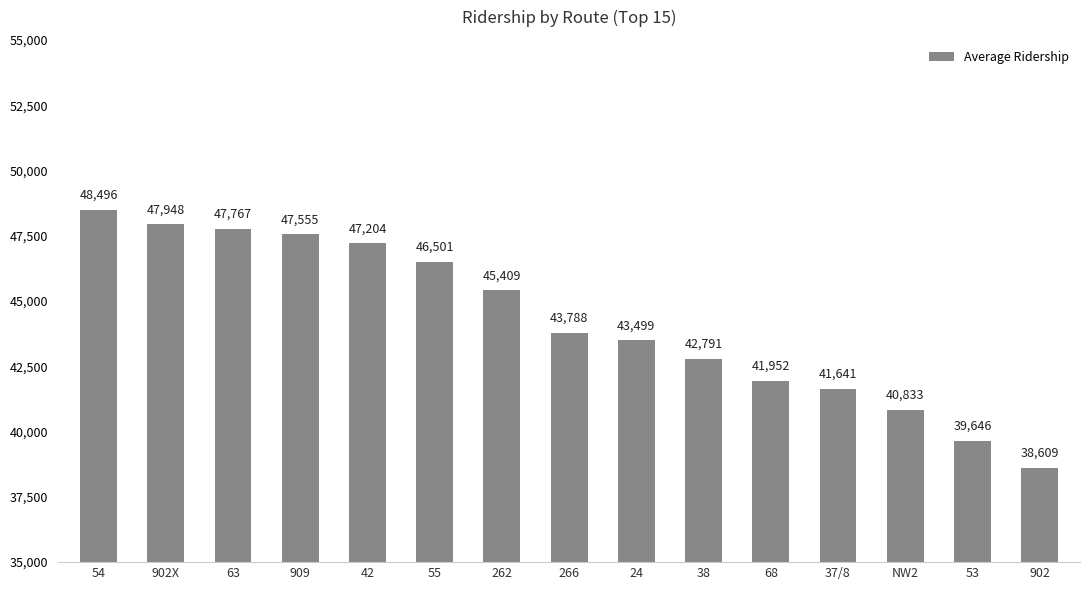

Reading left to right, what are all the values shown in this chart?

54=48496	902X=47948	63=47767	909=47555	42=47204	55=46501	262=45409	266=43788	24=43499	38=42791	68=41952	37/8=41641	NW2=40833	53=39646	902=38609